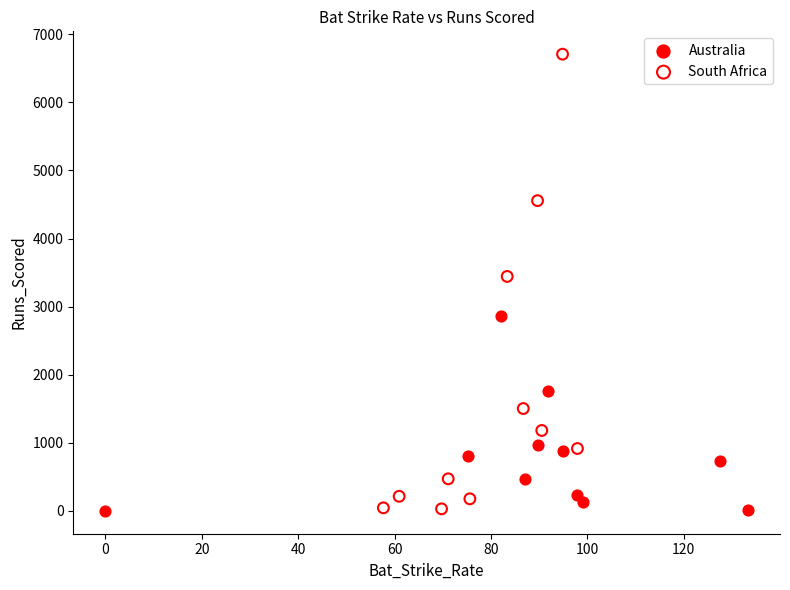

What are all the series names shown in the legend?

Australia, South Africa